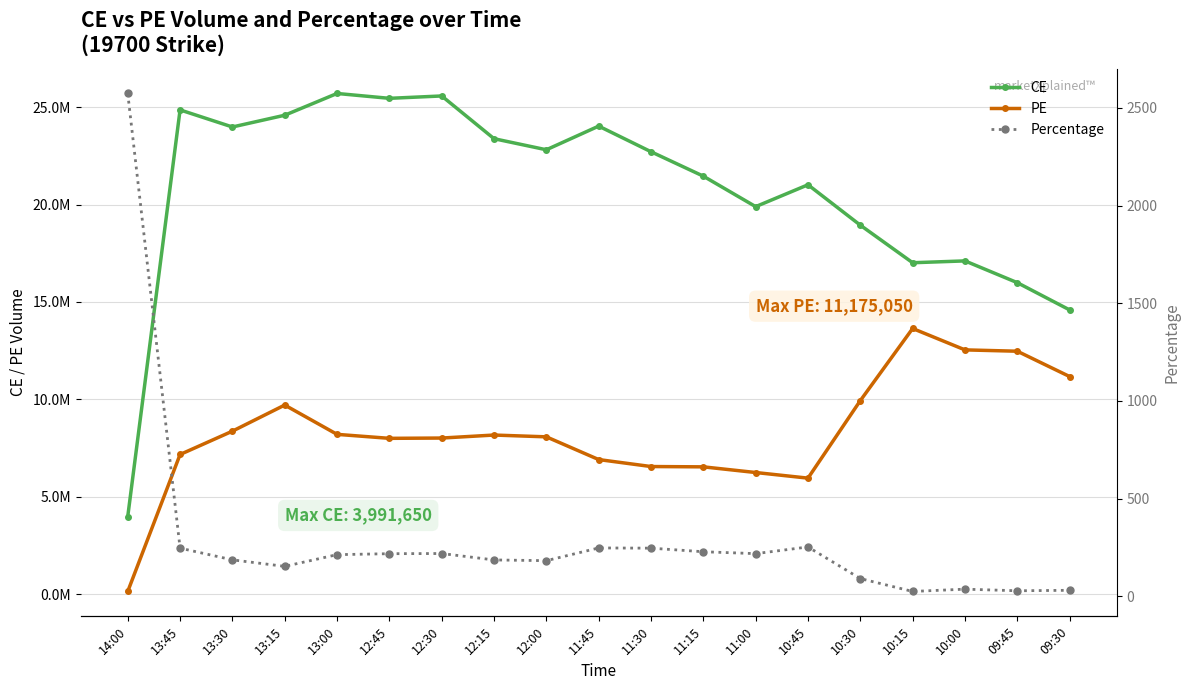

Reading right to left, transcribe all the data shown in this chart.

CE: 09:30=14592950.0	09:45=15990700.0	10:00=17107700.0	10:15=17013650.0	10:30=18940050.0	10:45=21013900.0	11:00=19891750.0	11:15=21455350.0	11:30=22708150.0	11:45=24023450.0	12:00=22809150.0	12:15=23377350.0	12:30=25570100.0	12:45=25448650.0	13:00=25697800.0	13:15=24581350.0	13:30=23978450.0	13:45=24854150.0	14:00=3991650.0
PE: 09:30=11175050.0	09:45=12473900.0	10:00=12542600.0	10:15=13640000.0	10:30=9940000.0	10:45=5962600.0	11:00=6250950.0	11:15=6541550.0	11:30=6557700.0	11:45=6915550.0	12:00=8081350.0	12:15=8173300.0	12:30=8019500.0	12:45=8004350.0	13:00=8208550.0	13:15=9712200.0	13:30=8372450.0	13:45=7175500.0	14:00=149300.0
Percentage: 09:30=30.6	09:45=28.2	10:00=36.4	10:15=24.7	10:30=90.5	10:45=252.4	11:00=218.2	11:15=228.0	11:30=246.3	11:45=247.4	12:00=182.2	12:15=186.0	12:30=218.8	12:45=217.9	13:00=213.1	13:15=153.1	13:30=186.4	13:45=246.4	14:00=2573.6